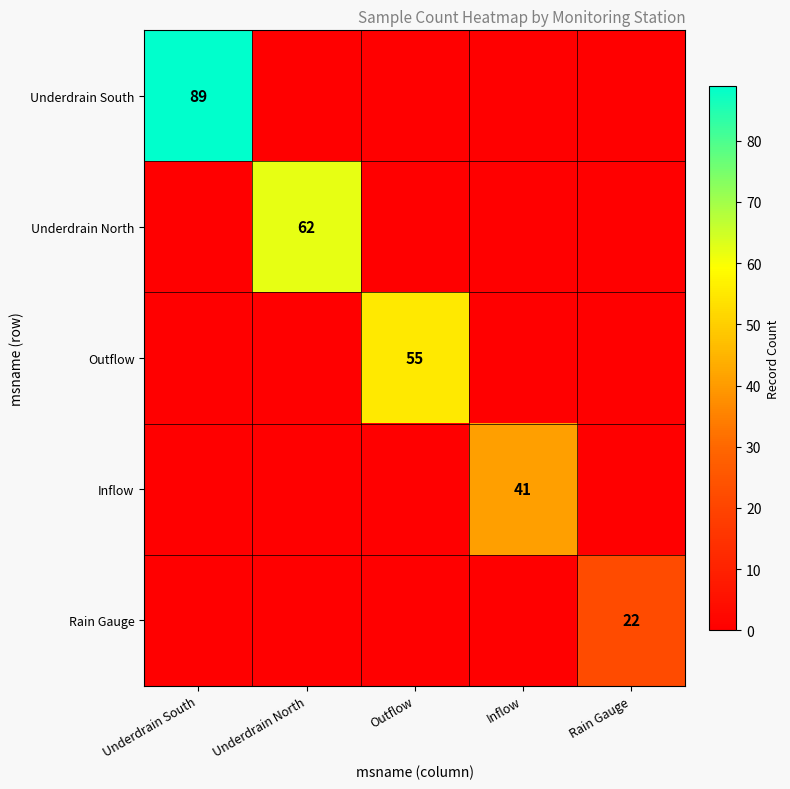

The Underdrain North series shows 62 at Underdrain North. True or false?

True